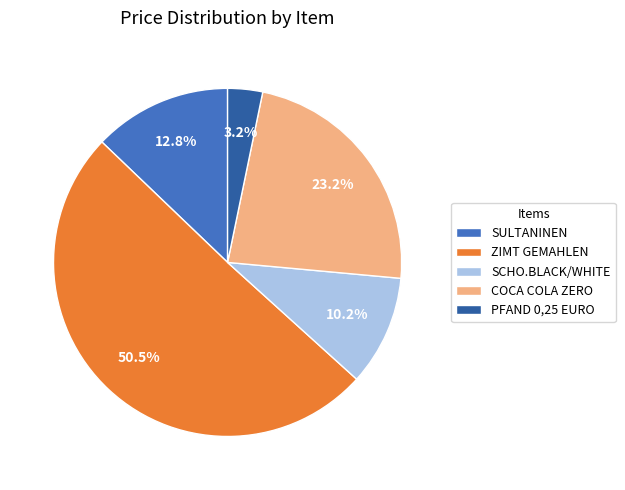

To the nearest percent, what is the difference between the SULTANINEN and COCA COLA ZERO slice percentages?

10%